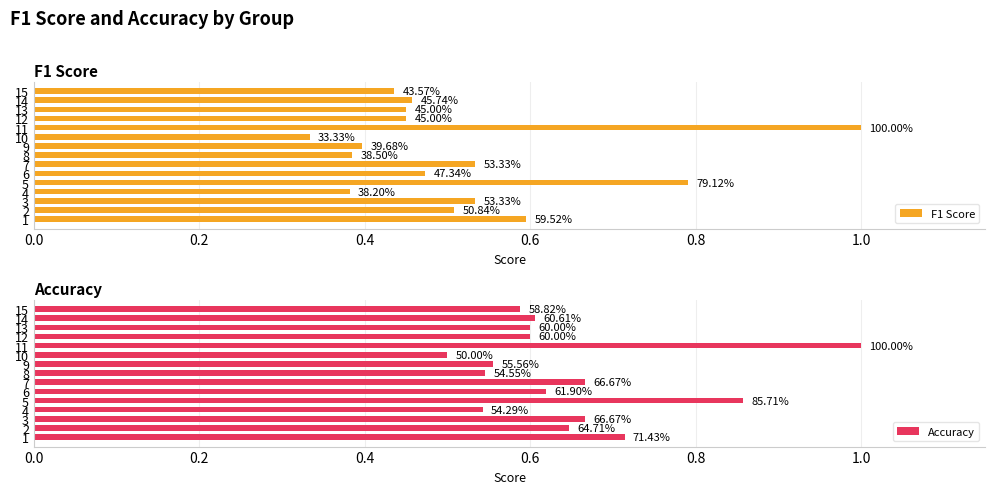

Between 12 and 15, which is larger?

12